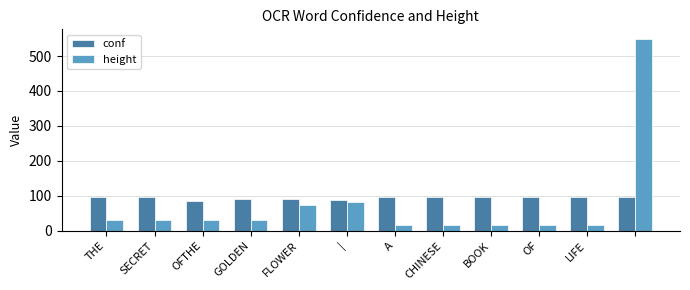

Which series has the widest spread of values?

height